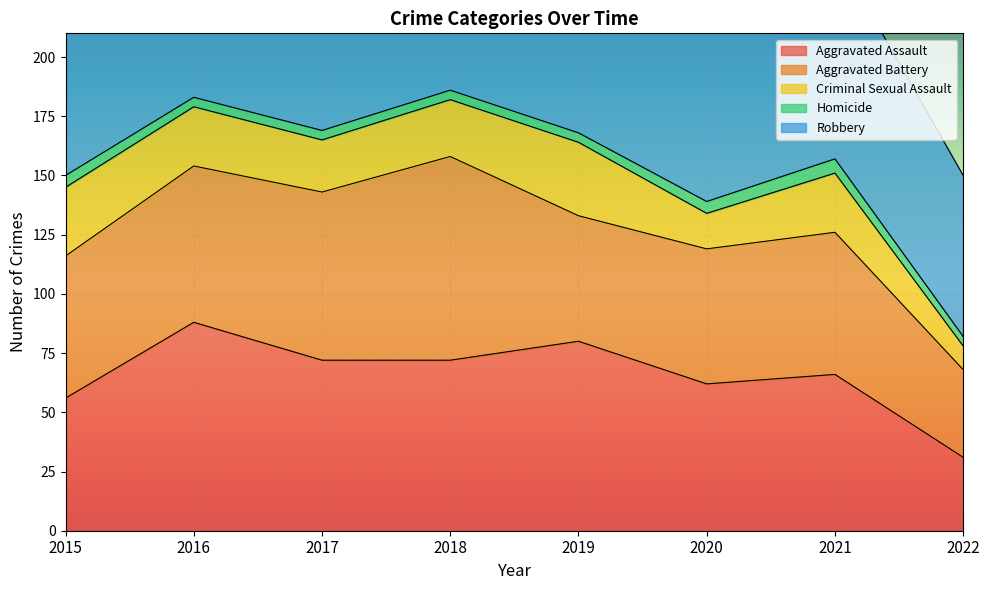

What is the minimum value shown in the chart?

4